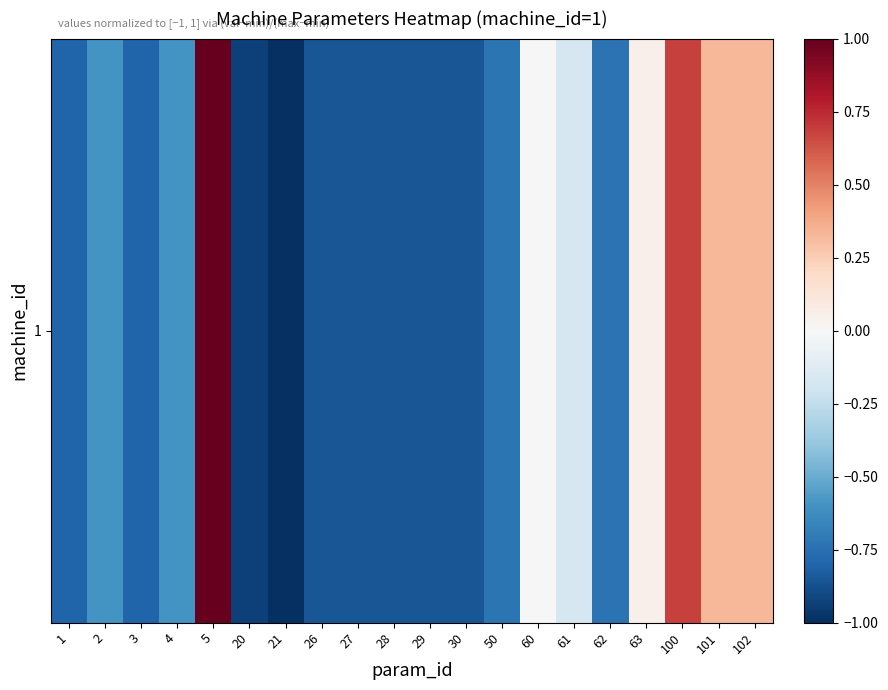

Reading right to left, what are all the values shown in this chart?

0.3	0.3	0.7	0.1	-0.7	-0.2	0.0	-0.7	-0.9	-0.9	-0.9	-0.9	-0.9	-1.0	-0.9	1.0	-0.6	-0.8	-0.6	-0.8